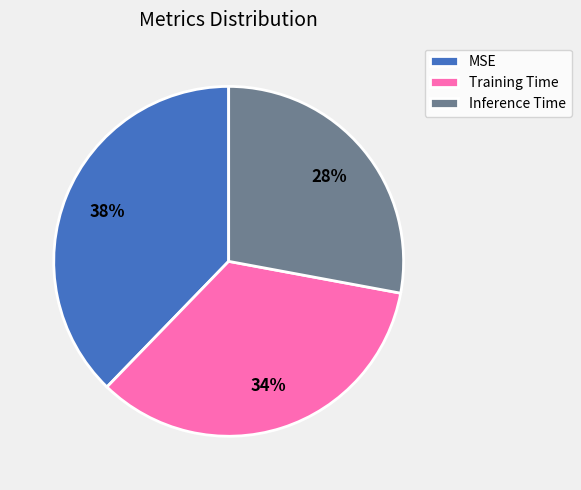

Does any single category account for the majority?

No